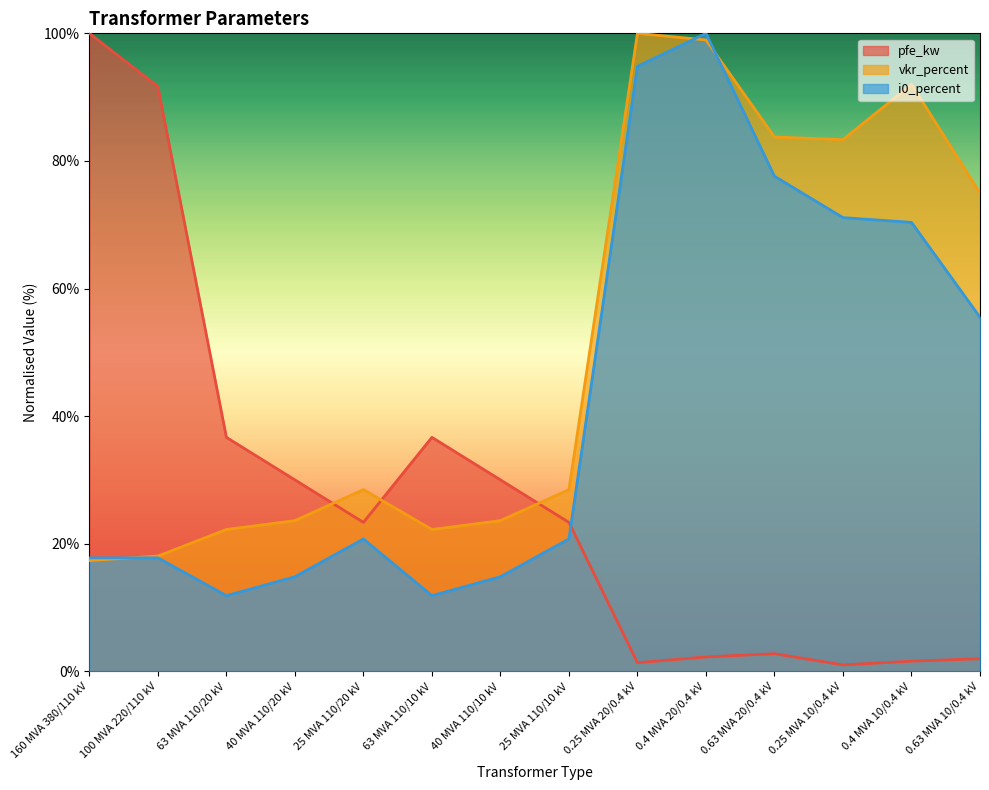

What is the difference between the maximum and minimum values in the i0_percent series?

88.1